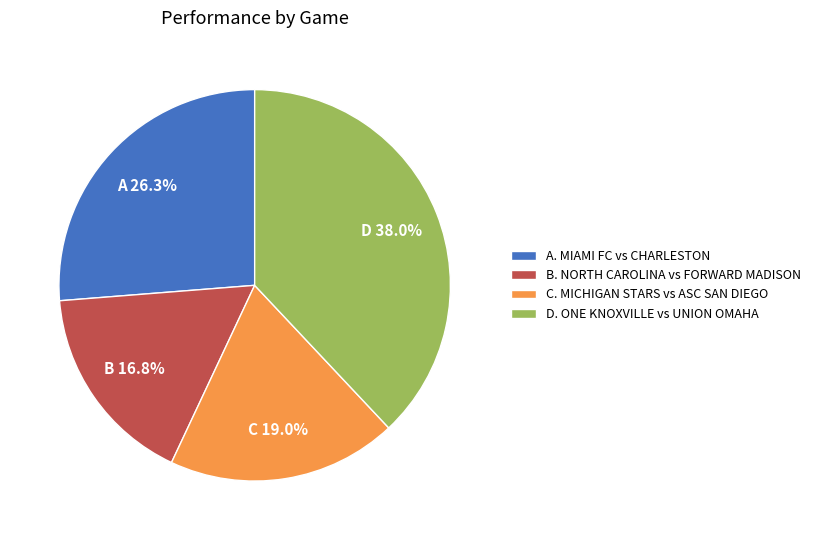

What percentage is NOT represented by B. NORTH CAROLINA vs FORWARD MADISON?

83.2%